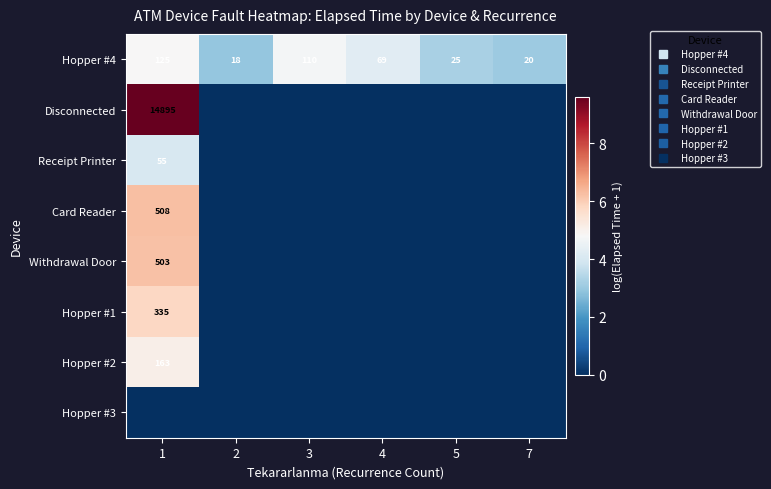

Rank the series by their maximum value, from highest to lowest.

Disconnected, Card Reader, Withdrawal Door, Hopper #1, Hopper #2, Hopper #4, Receipt Printer, Hopper #3